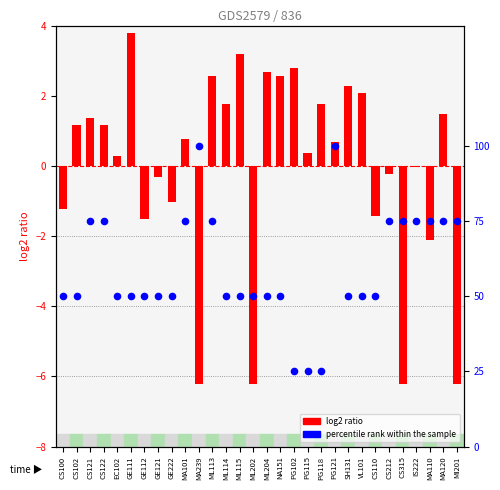

What is the total value across all series at CS110?

-0.9